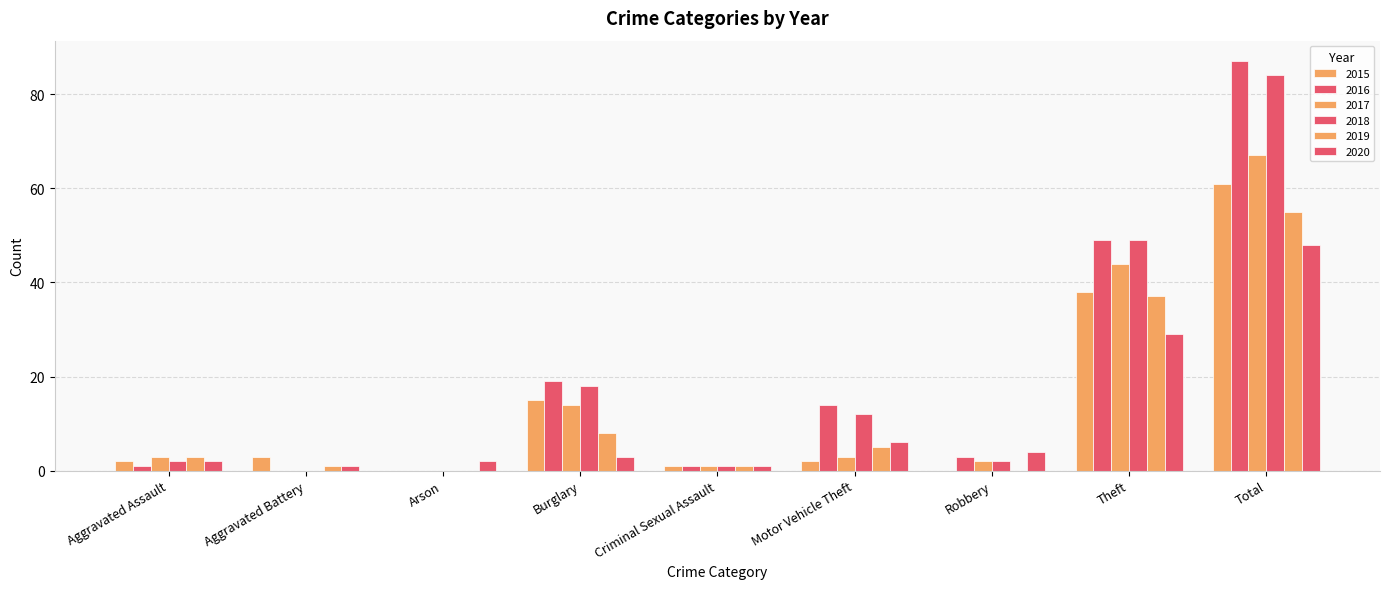

What is the difference between the second highest and minimum values in the 2018 series?

49